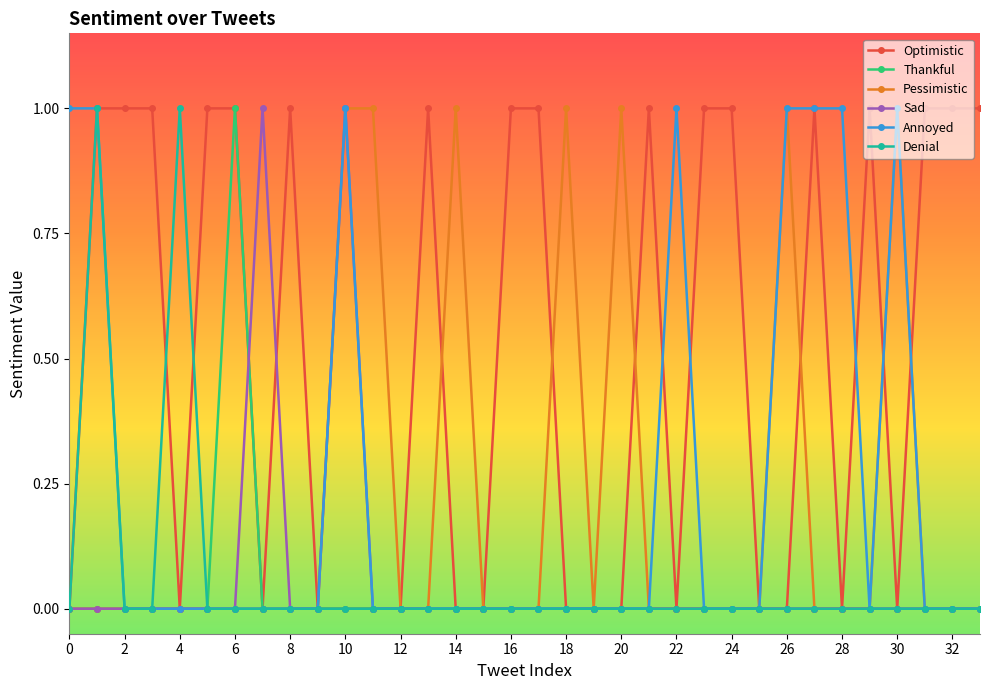

What are all the series names shown in the legend?

Optimistic, Thankful, Pessimistic, Sad, Annoyed, Denial